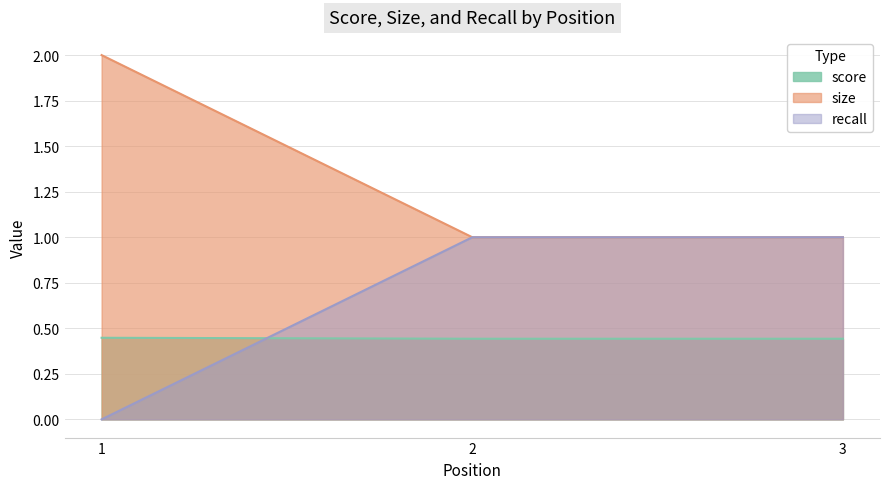

Which series has the largest total across all categories?

size